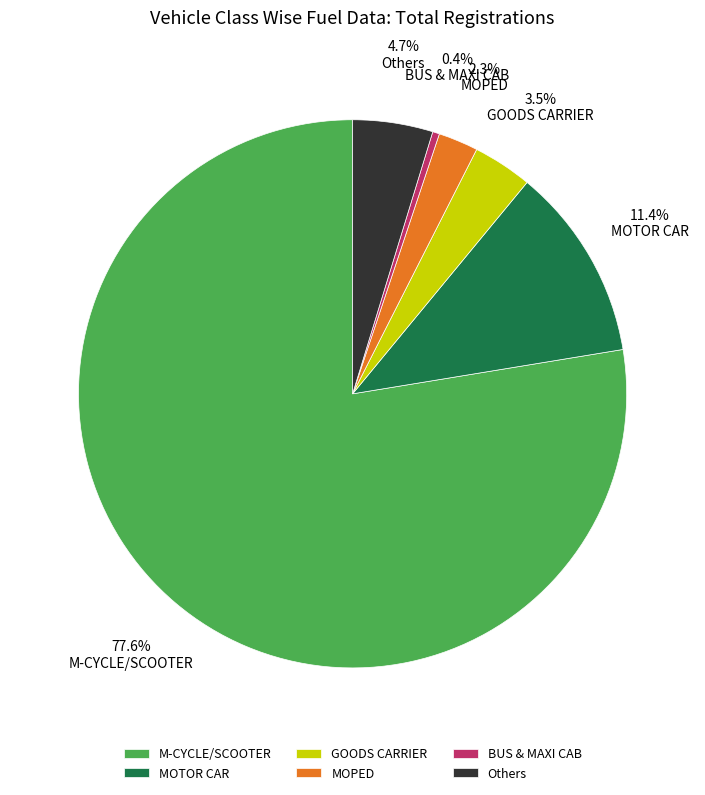

What is the majority slice?

M-CYCLE/SCOOTER